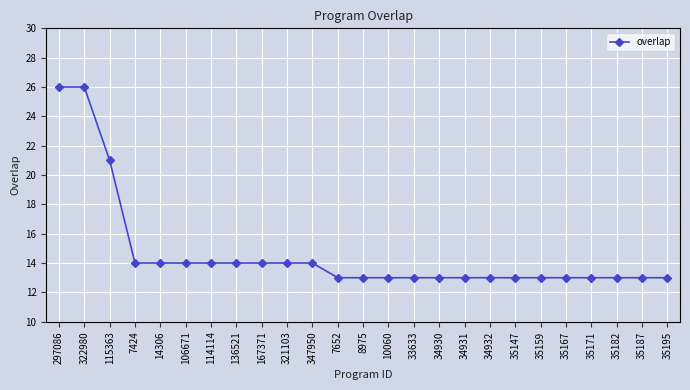

What is the label of the 7th point from the left?

114114